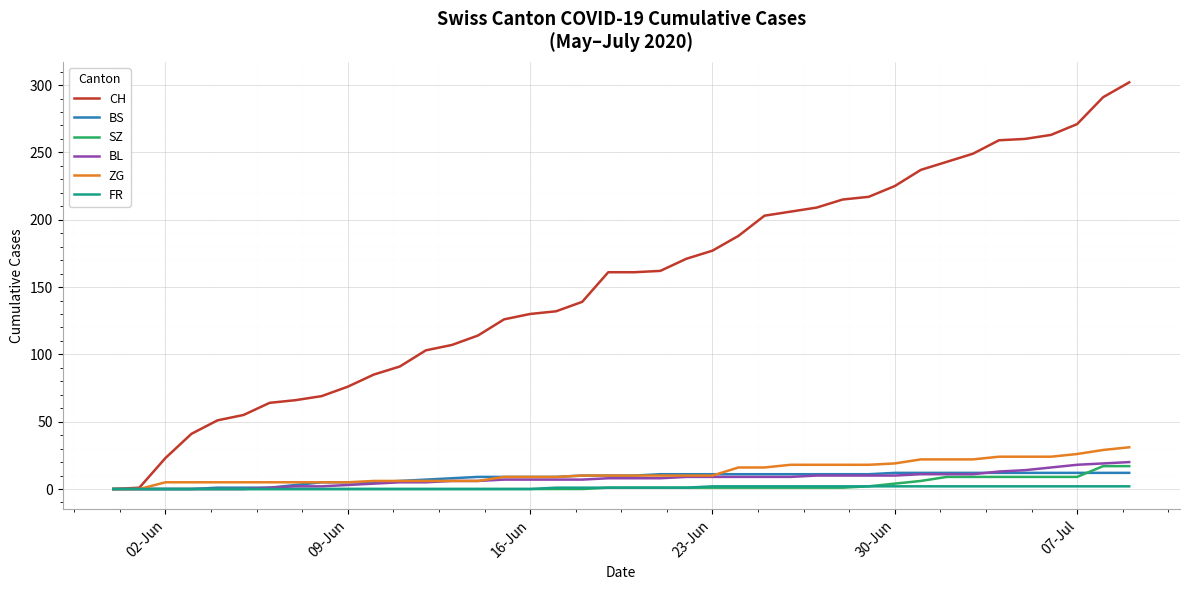

Which series has the largest total across all categories?

CH